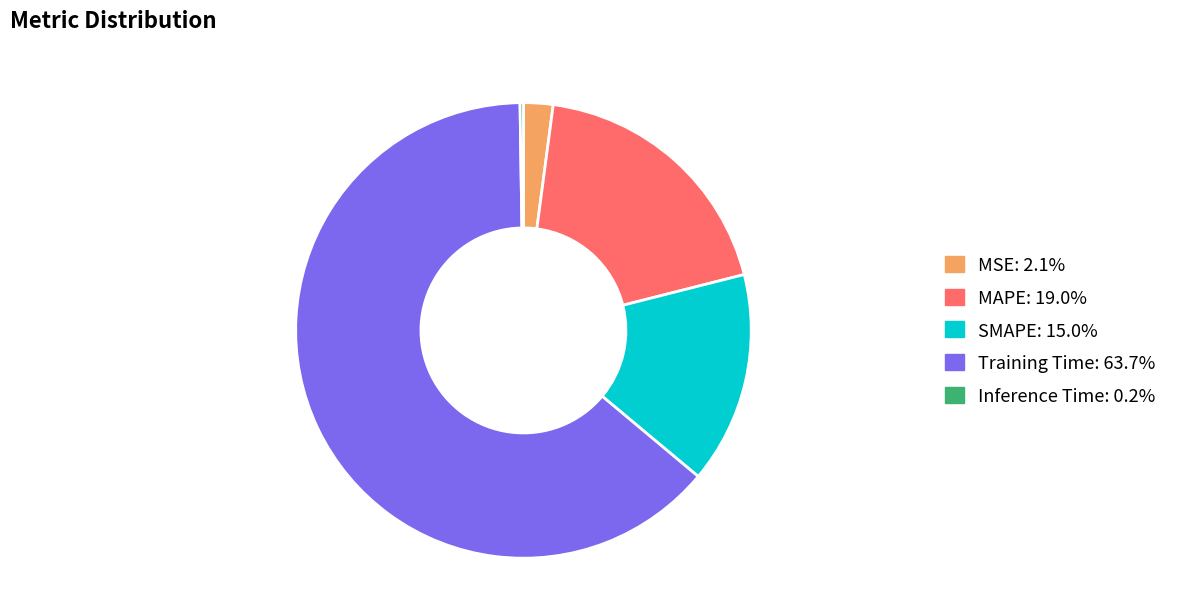

Is there a majority slice in this chart?

Yes